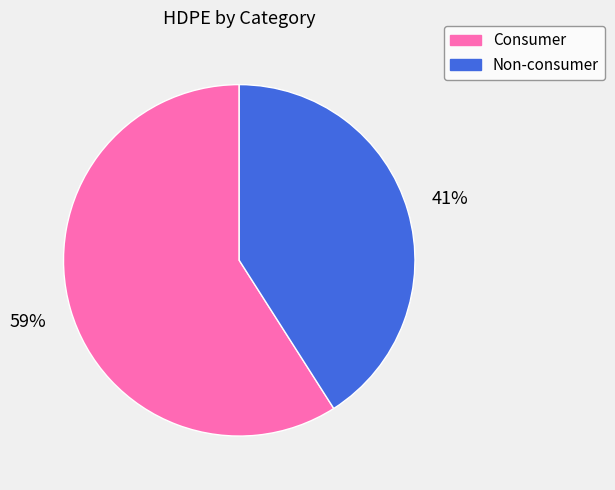

What is the largest slice in the pie chart?

Consumer